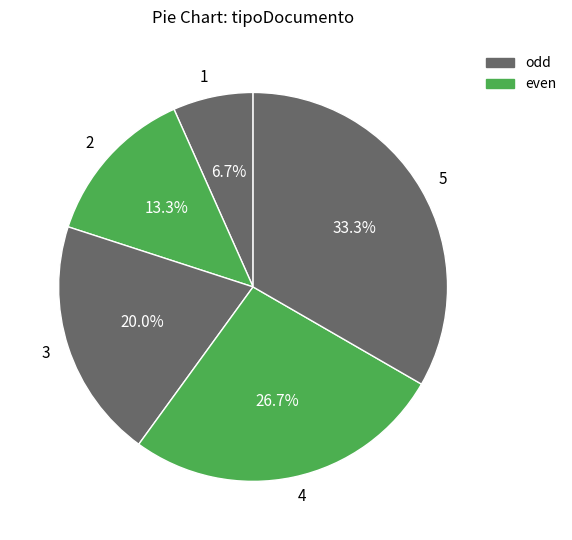

What percentage do 5 and 3 together represent?

53.3%